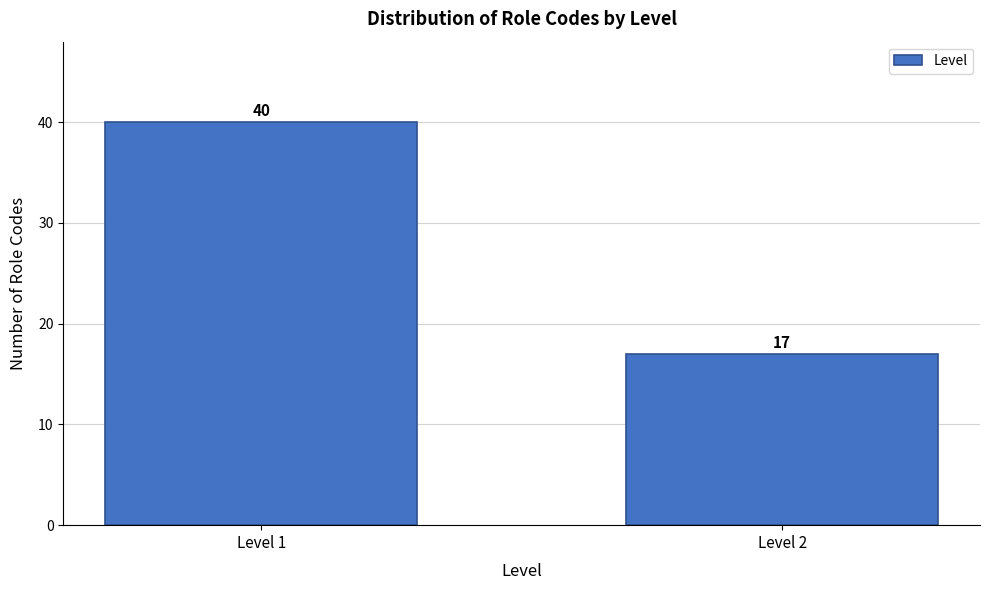

Reading left to right, extract all data points from this chart.

Level 1=40	Level 2=17